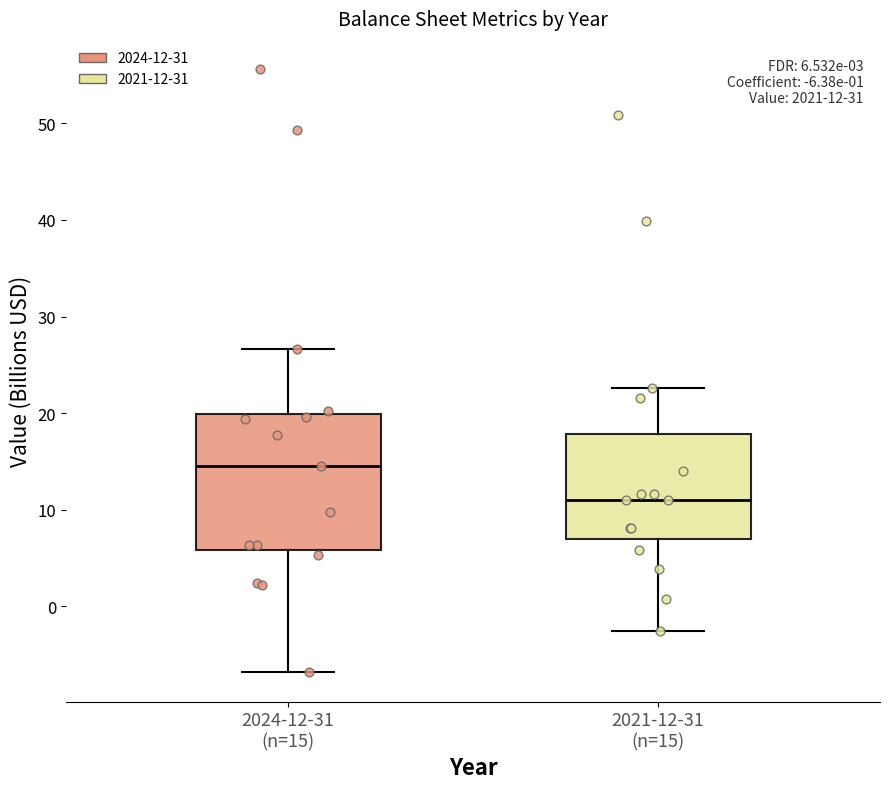

Which box's median line is the lowest?

2021-12-31 (n=15)